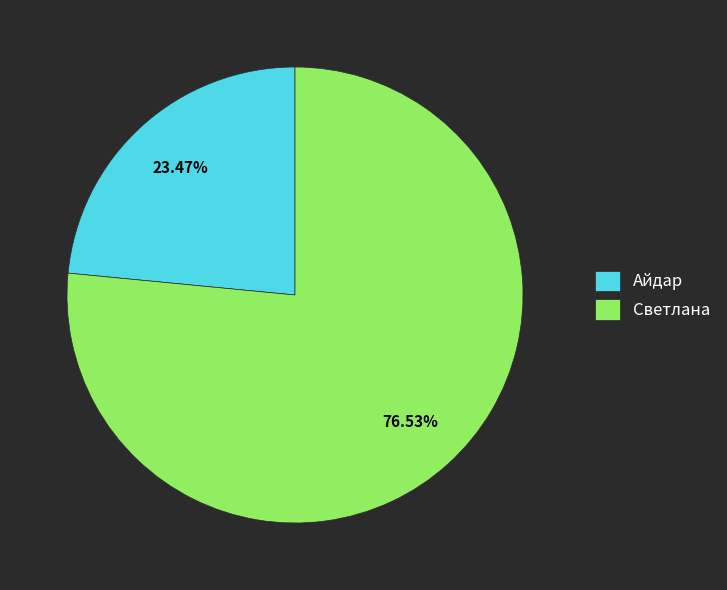

To the nearest percent, what is the average slice percentage?

50%